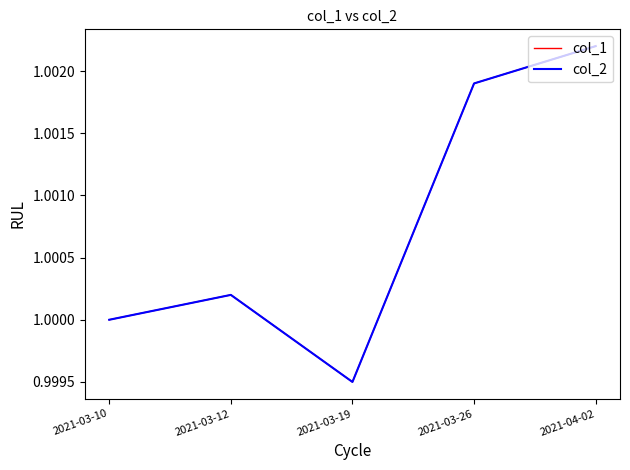

What is the maximum value for col_2?

1.0